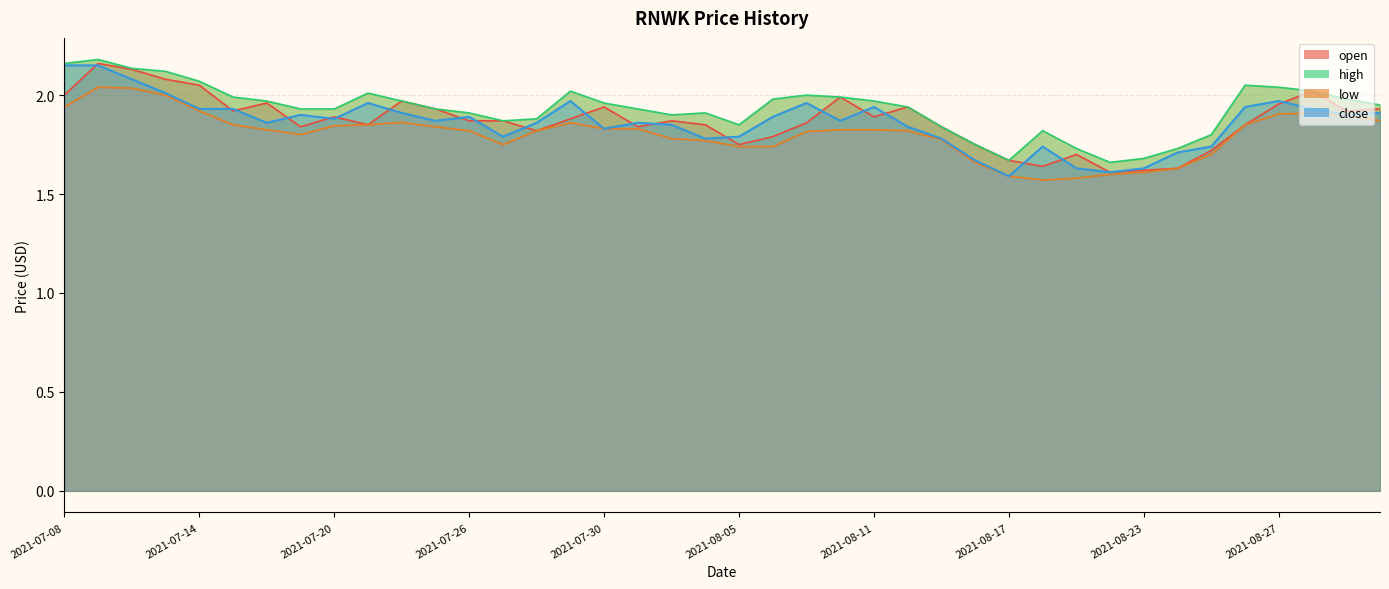

How many lines are shown in the chart?

4